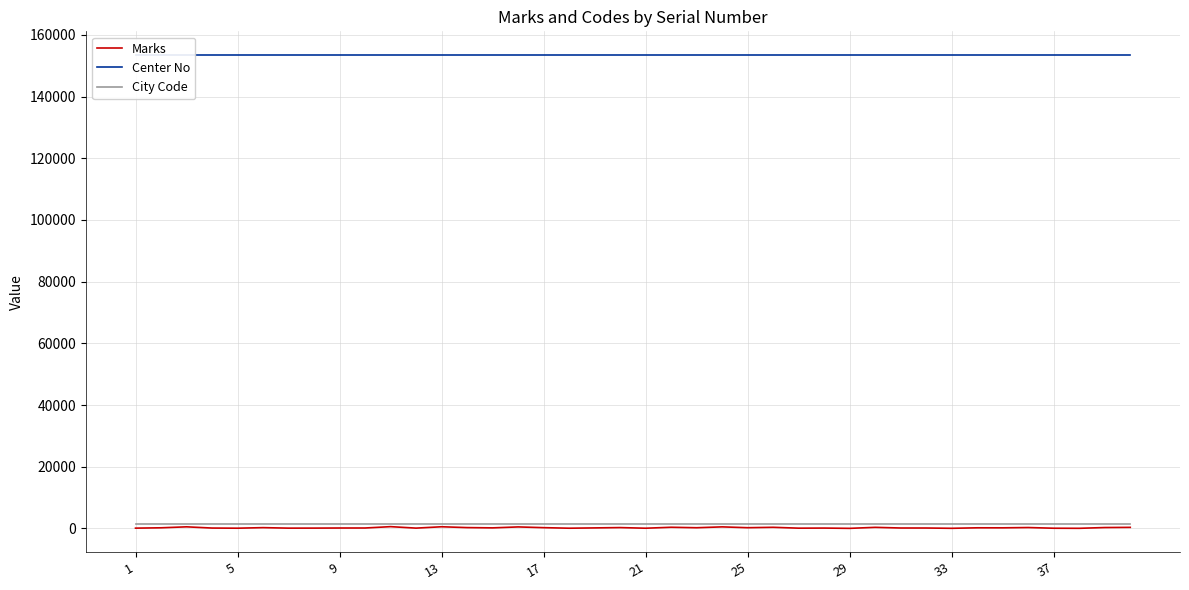

Is the value of City Code at 27 greater than the value of Center No at 17?

No